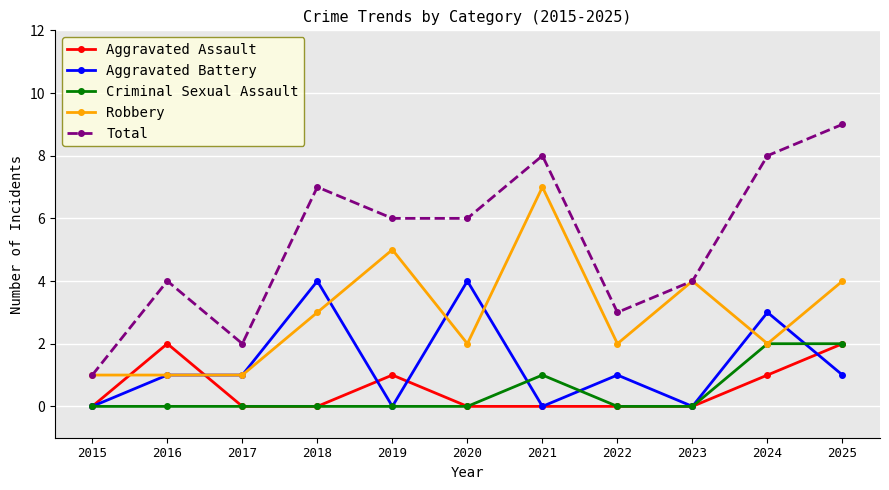

True or false: Criminal Sexual Assault has a value of 0 at 2016.

True